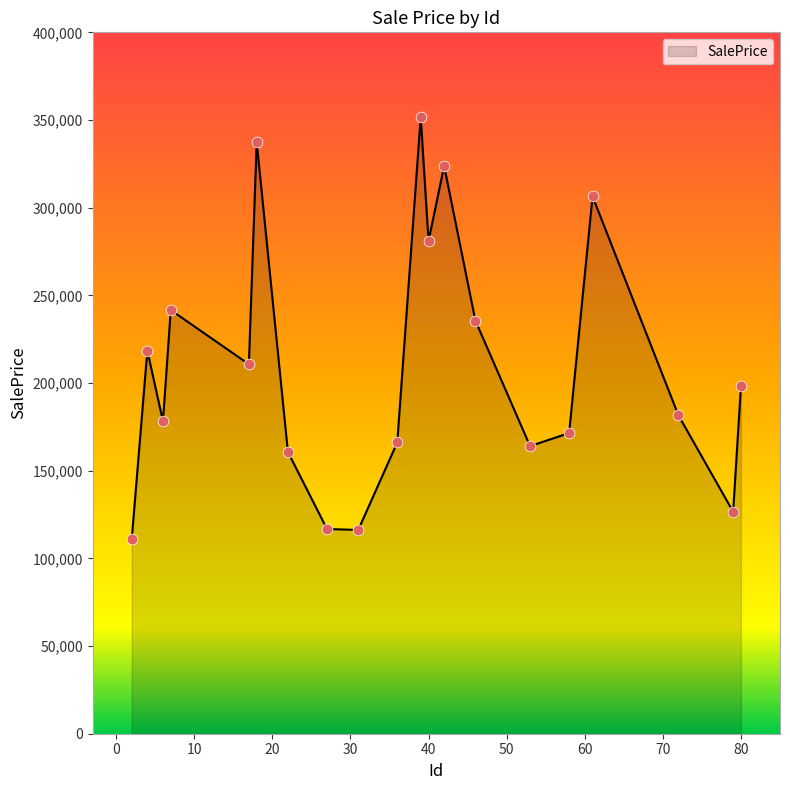

What is the difference between the maximum and minimum values?

240948.3